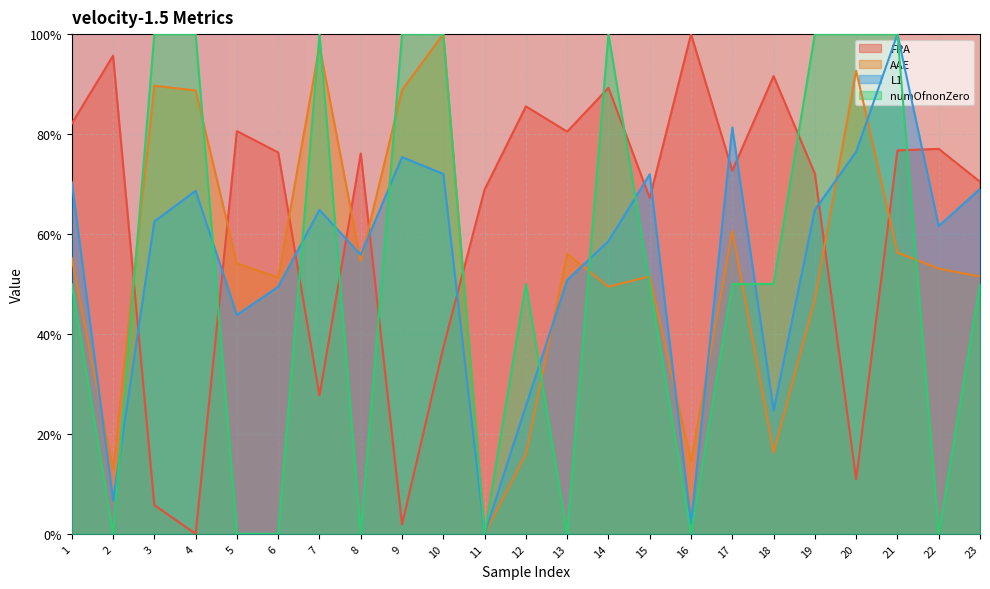

How many interior local valleys does the L1 series have?

7